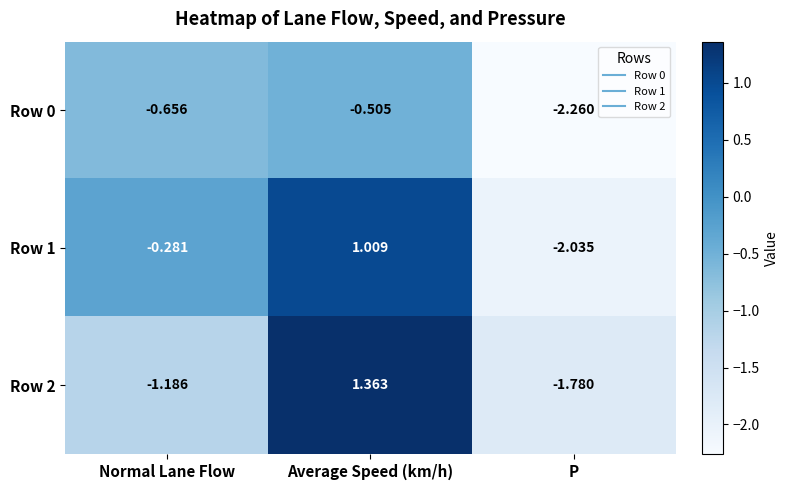

At Normal Lane Flow, list the series in order from smallest to largest.

Row 2, Row 0, Row 1